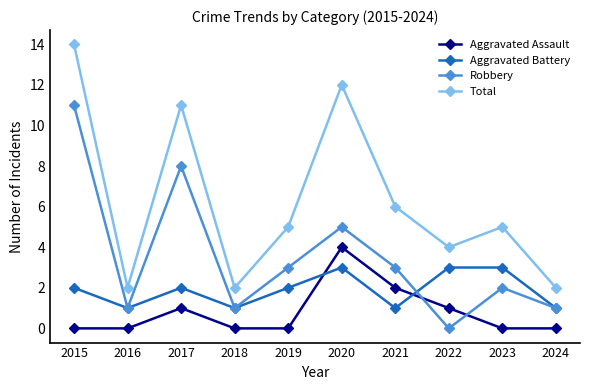

Where is the first local minimum for Total?

2016